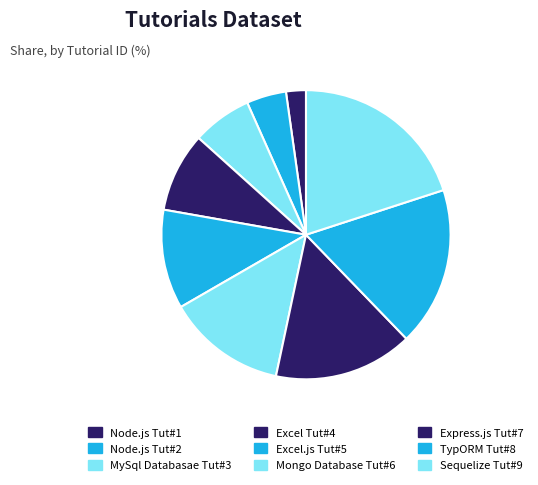

The MySql Databasae Tut#3 slice represents 7% of the pie. True or false?

True